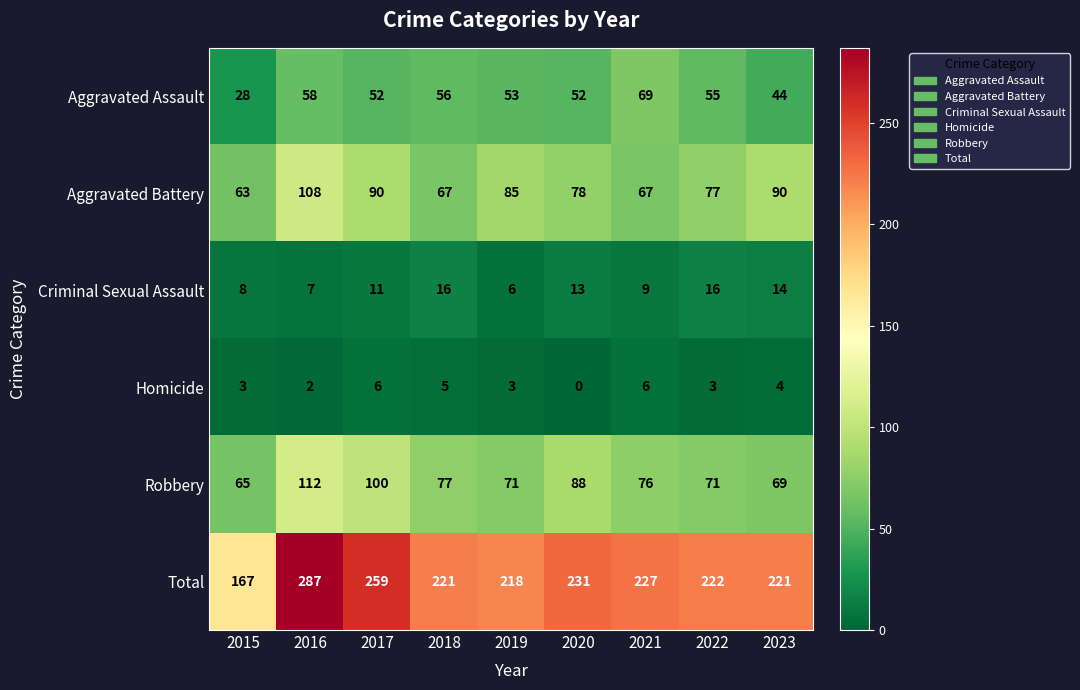

Count the number of data series in this chart.

6